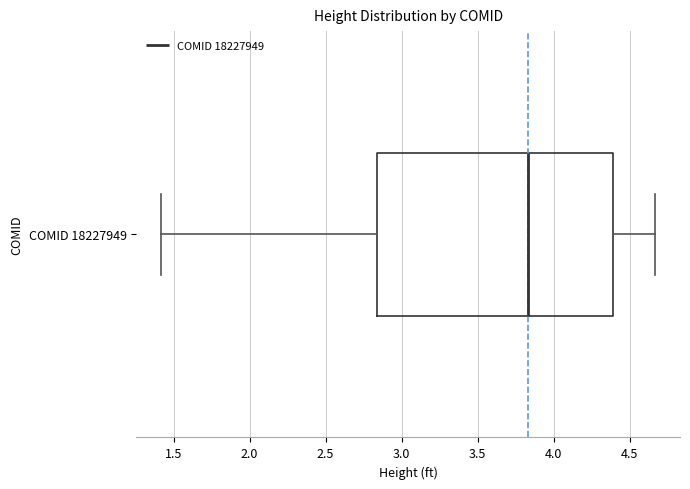

Transcribe this box plot: give where the median line is, the range the box spans, and where the two whiskers end, as read against the x-axis. The values are not printed on the chart, so give them approximately, as read against the axis.

median 3.85, box 2.85 to 4.40, whiskers 1.40 to 4.65